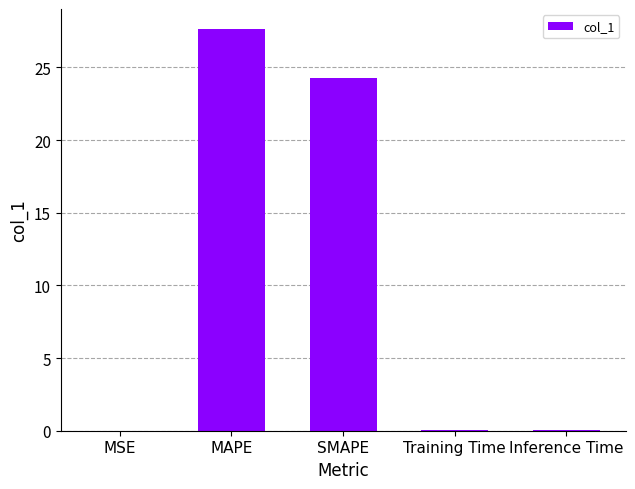

What is the greatest value displayed?

27.6